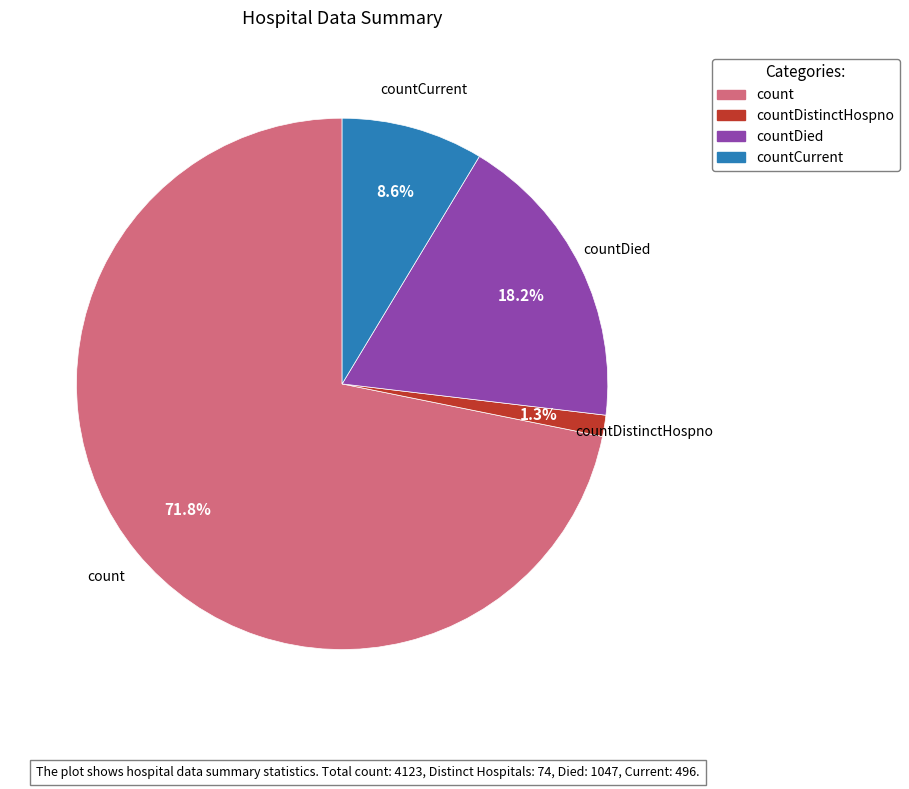

To the nearest percent, what is the difference between the countDied and count slice percentages?

54%